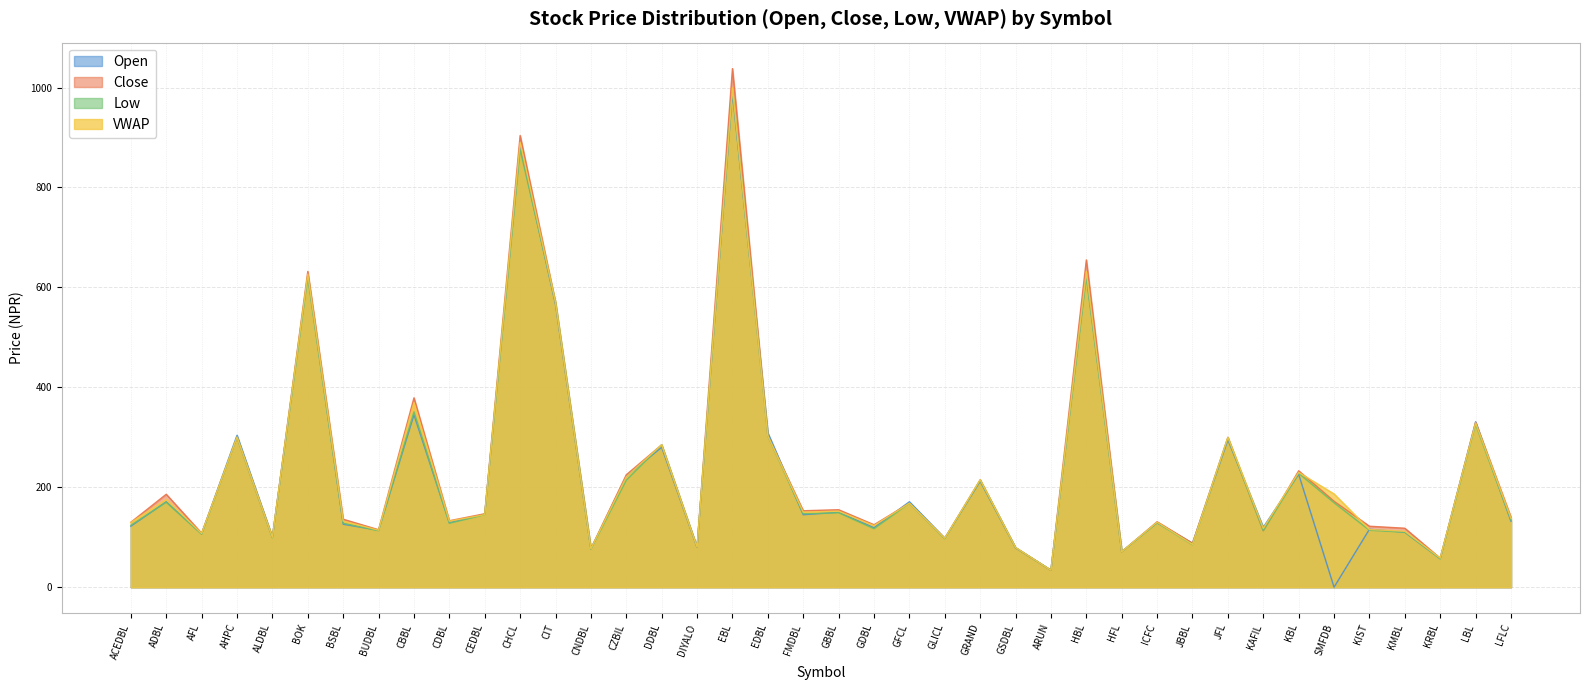

Is the value of Low at KAFIL greater than the value of Close at KRBL?

Yes